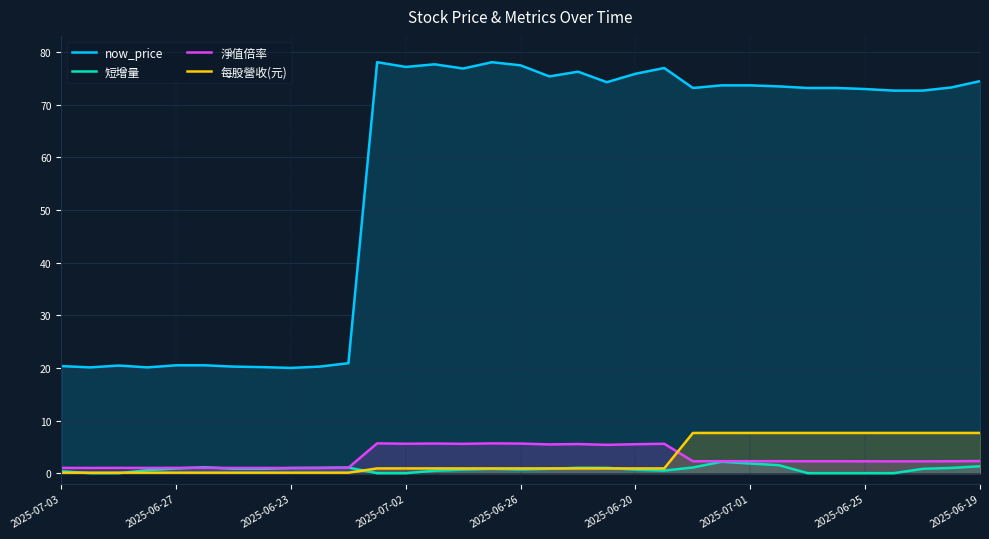

At which label does now_price first exceed 73?

11